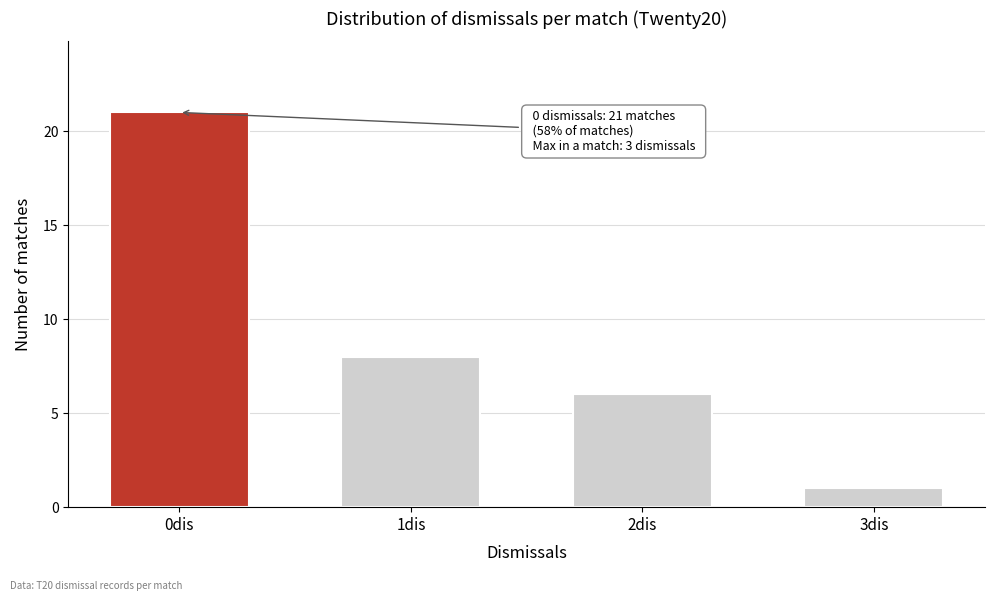

Reading right to left, transcribe all the data shown in this chart.

3dis=1	2dis=6	1dis=8	0dis=21